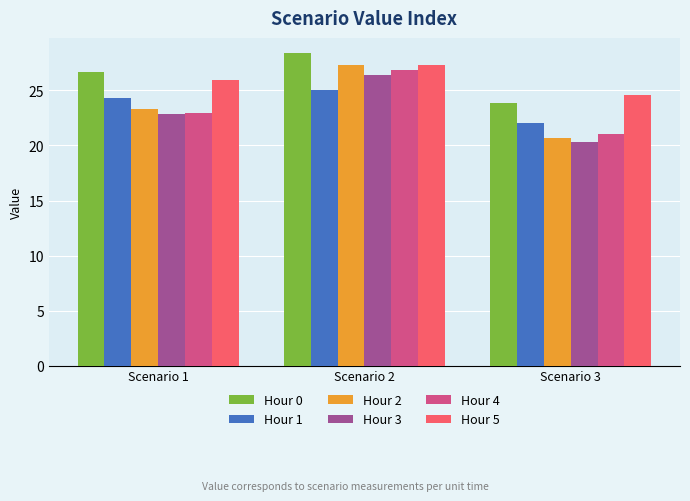

What is the difference between the maximum and minimum values in the Hour 5 series?

2.7